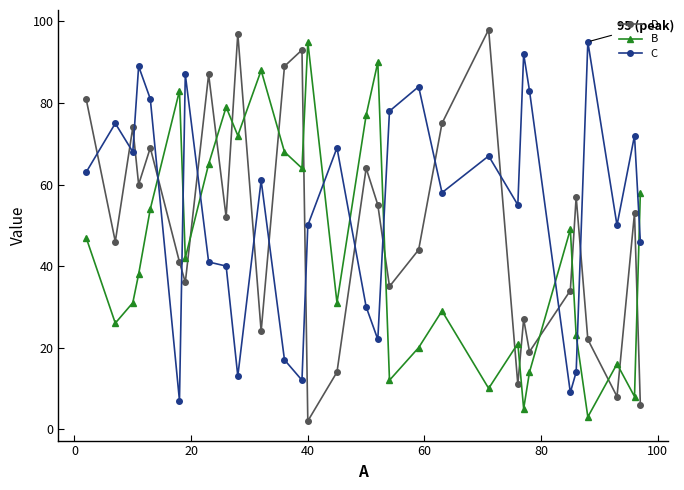

List the series in order of their overall mean, lowest first.

B, D, C